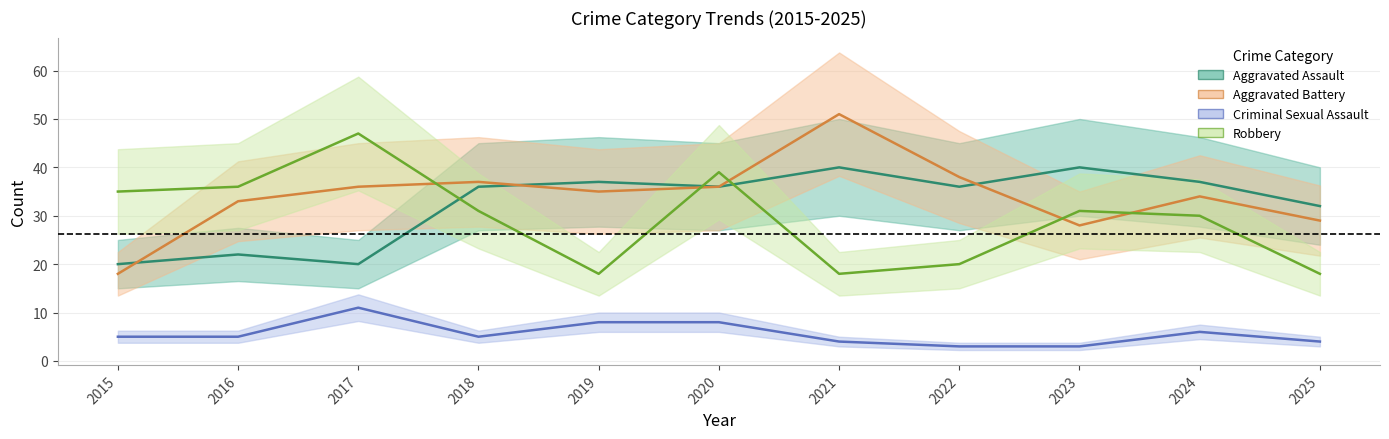

At which category is the sum across all series the highest?

2020